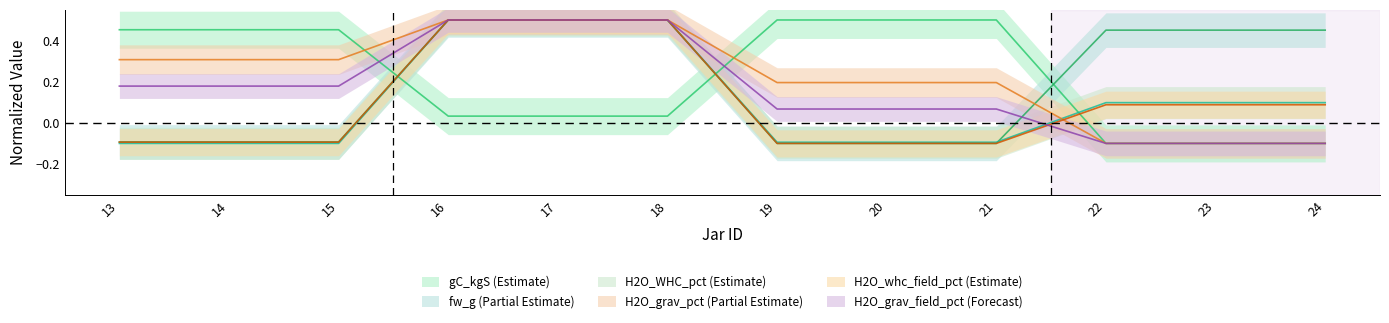

Is the value of H2O_whc_field_pct at 21 greater than the value of gC_kgS at 24?

No